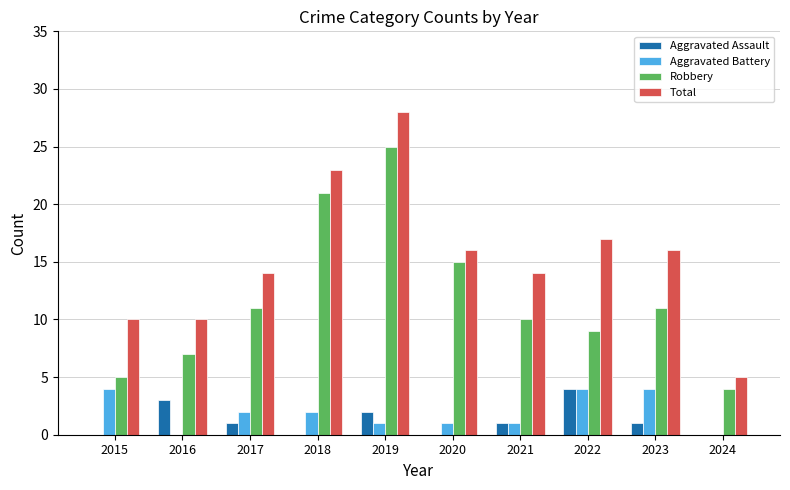

What is the maximum value for Robbery?

25